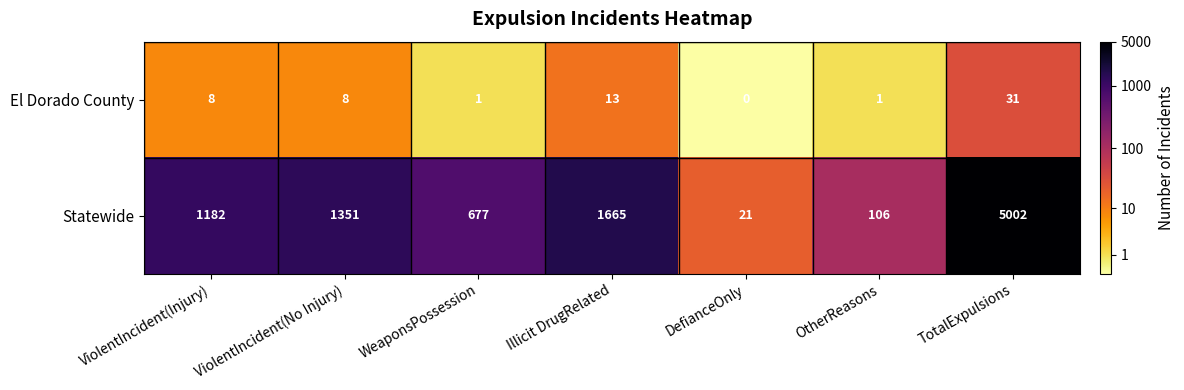

What is the approximate value of Statewide at TotalExpulsions?

5002